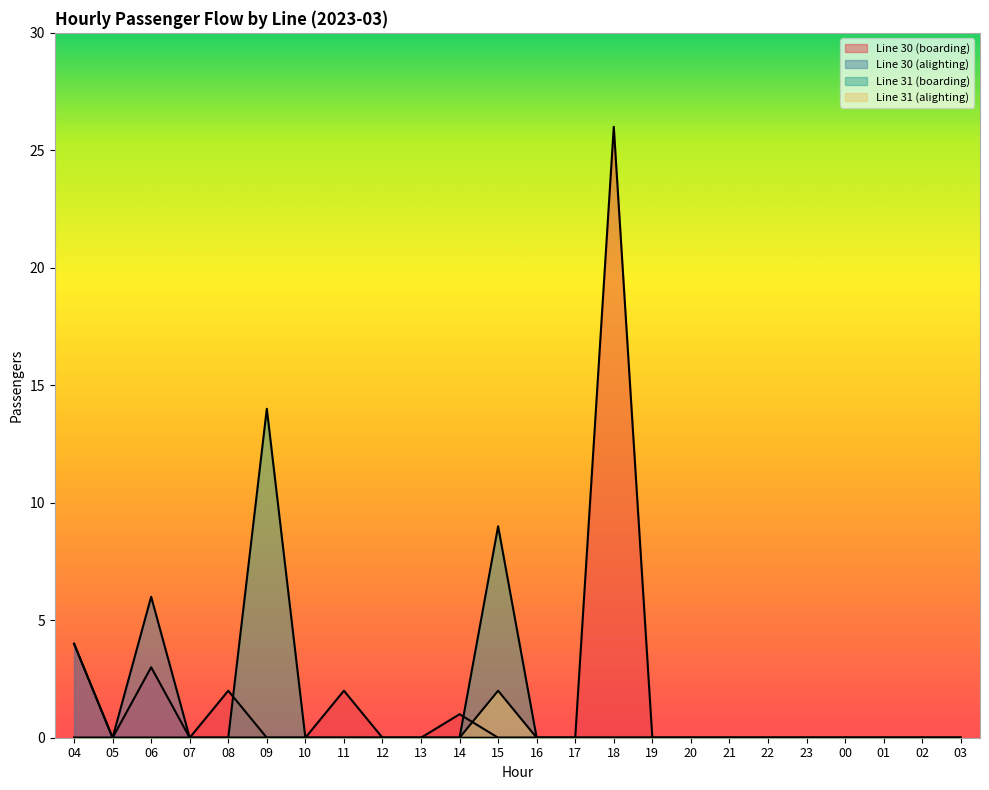

Is the value of Line 30 (alighting) at 11 greater than the value of Line 31 (alighting) at 05?

No